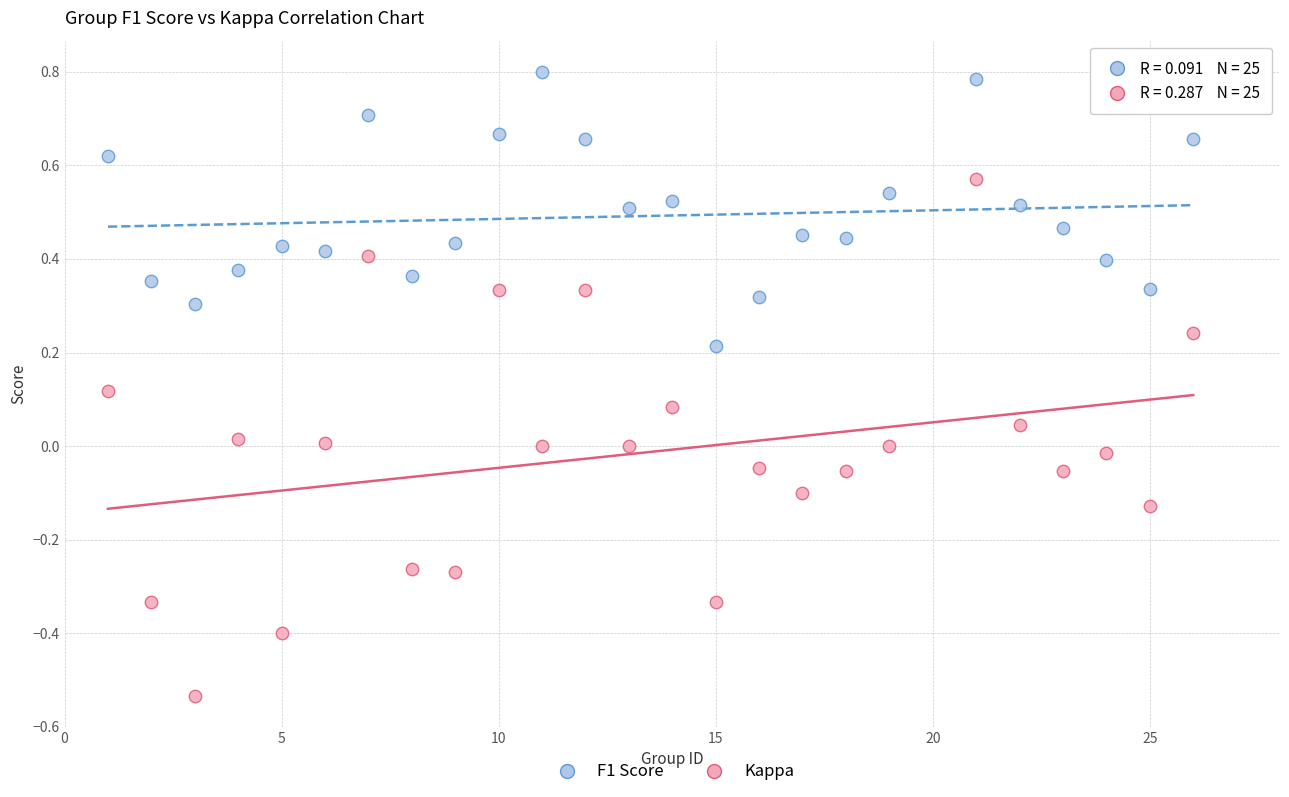

What are all the series names shown in the legend?

F1 Score, Kappa